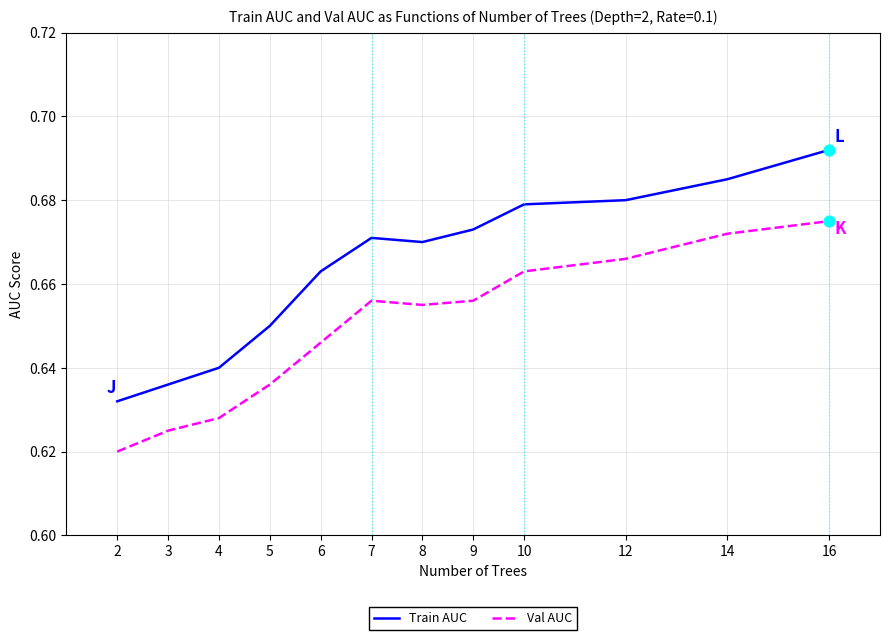

Which series has the largest total across all categories?

Train AUC